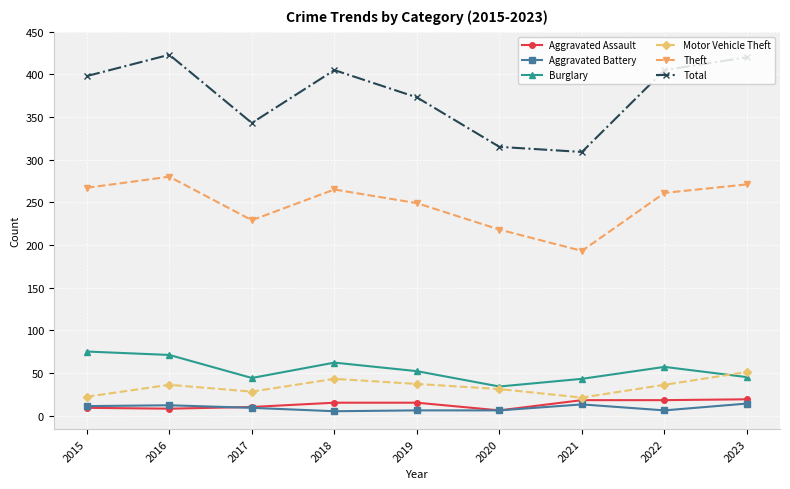

Read the Motor Vehicle Theft value at 2021, to the nearest 5.

20